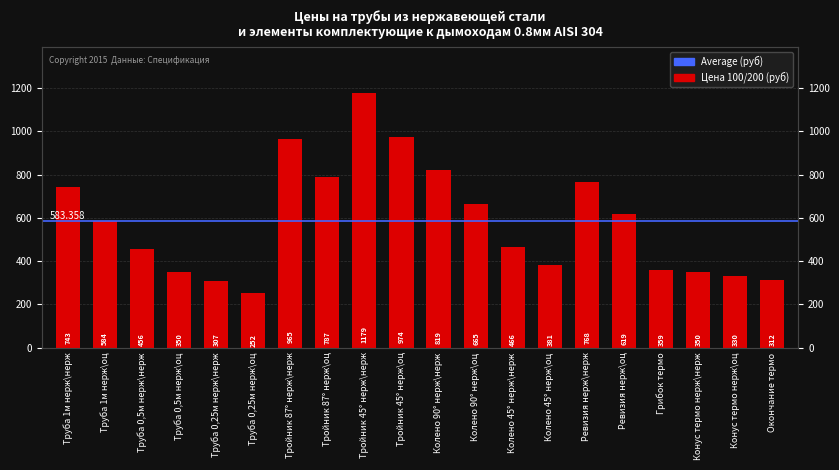

The chart shows a value of 1750.1 at Тройник 45° нерж\оц. True or false?

False